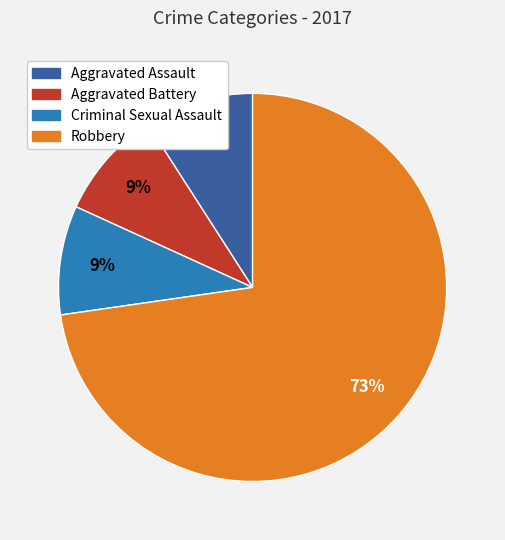

The Robbery slice represents 63% of the pie. True or false?

False